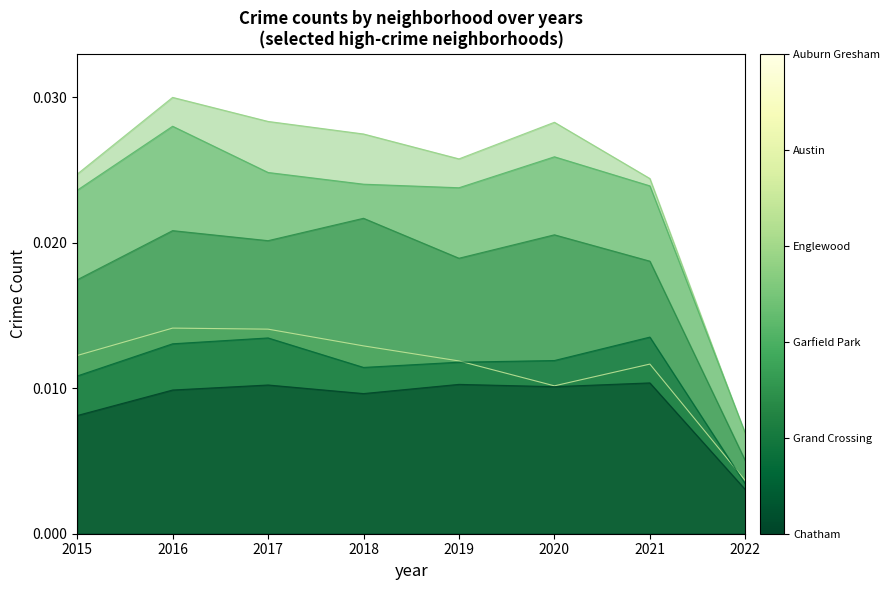

True or false: Grand Crossing and Chatham cross at least once.

False